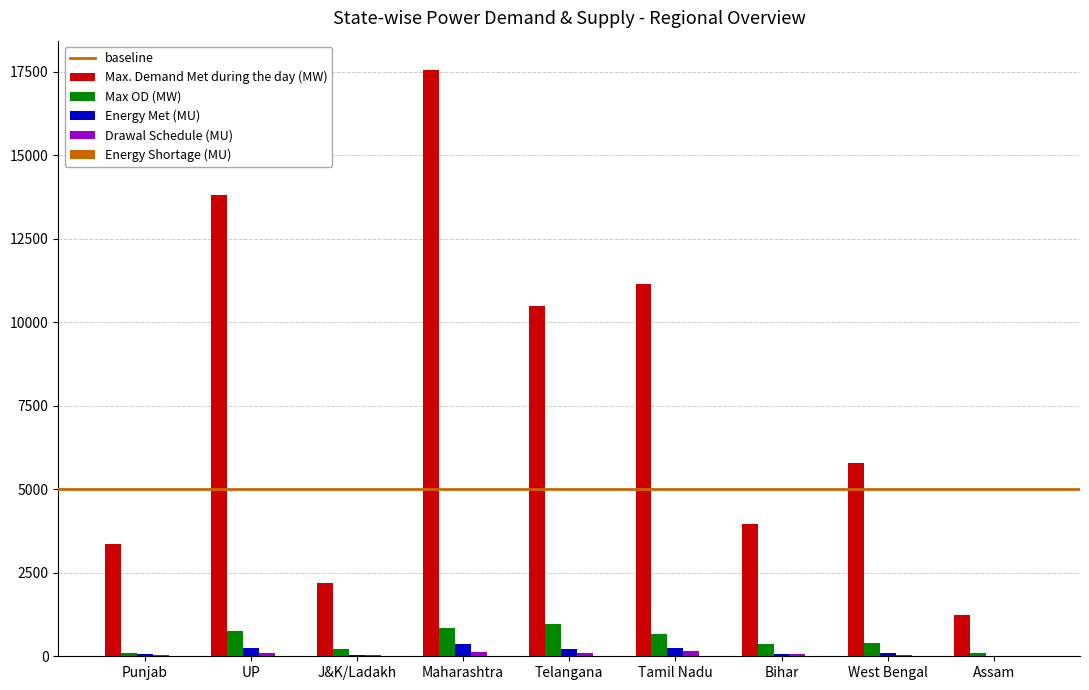

Between Punjab and West Bengal, which series saw the biggest shift?

Max. Demand Met during the day (MW)